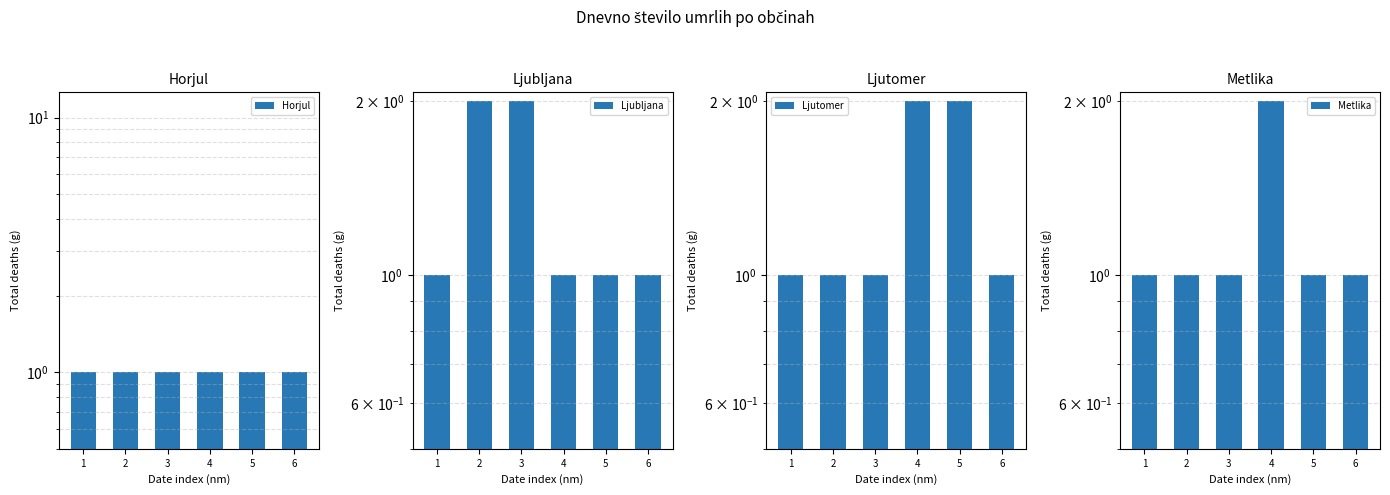

Reading right to left, transcribe all the data shown in this chart.

Horjul: 1	1	1	1	1	1
Ljubljana: 1	1	1	2	2	1
Ljutomer: 1	2	2	1	1	1
Metlika: 1	1	2	1	1	1